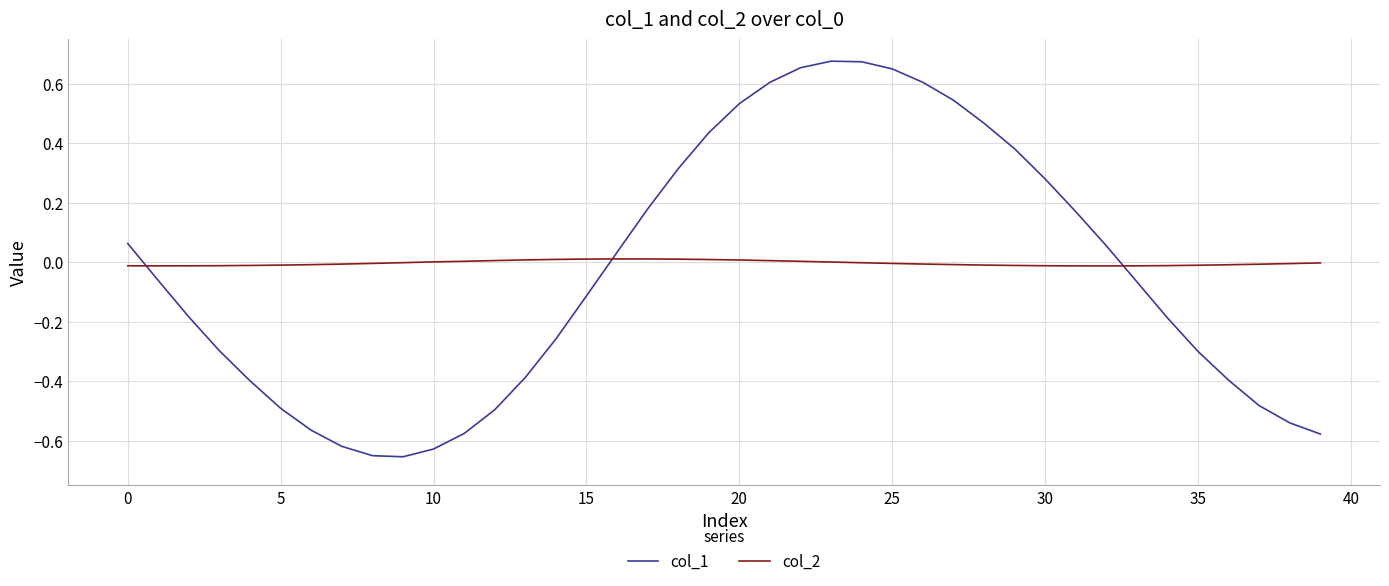

True or false: col_1 and col_2 cross at least once.

True